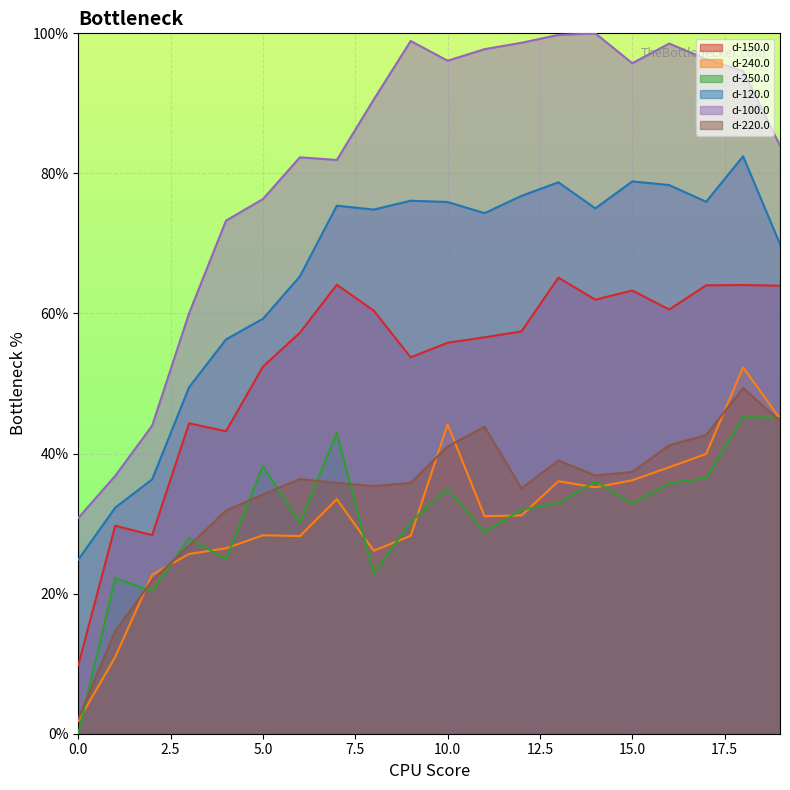

Reading left to right, what are all the values shown in this chart?

d-150.0: 9.8	29.7	28.4	44.3	43.2	52.4	57.3	64.1	60.4	53.7	55.8	56.6	57.4	65.1	62.0	63.3	60.6	64.0	64.1	64.0
d-240.0: 1.8	11.0	22.7	25.7	26.5	28.3	28.2	33.5	26.1	28.3	44.2	31.1	31.2	36.1	35.2	36.2	38.0	39.9	52.3	45.0
d-250.0: 0.0	22.2	20.3	27.9	24.9	38.2	30.1	42.9	22.8	30.3	34.9	28.8	32.0	32.9	36.0	32.9	35.8	36.5	45.3	45.1
d-120.0: 24.8	32.3	36.3	49.5	56.3	59.3	65.3	75.4	74.8	76.1	75.9	74.3	76.8	78.7	75.0	78.9	78.3	75.9	82.4	69.9
d-100.0: 30.8	36.8	44.0	60.0	73.3	76.3	82.3	81.9	90.6	98.9	96.1	97.7	98.7	99.8	100.0	95.7	98.5	96.3	94.6	84.0
d-220.0: 2.1	14.7	21.9	26.8	31.9	34.2	36.4	35.8	35.4	35.8	41.0	43.8	35.0	39.0	36.9	37.4	41.2	42.6	49.4	44.6